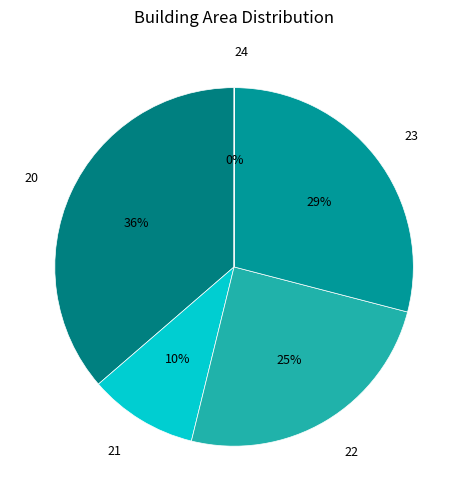

Which slice is the largest?

20